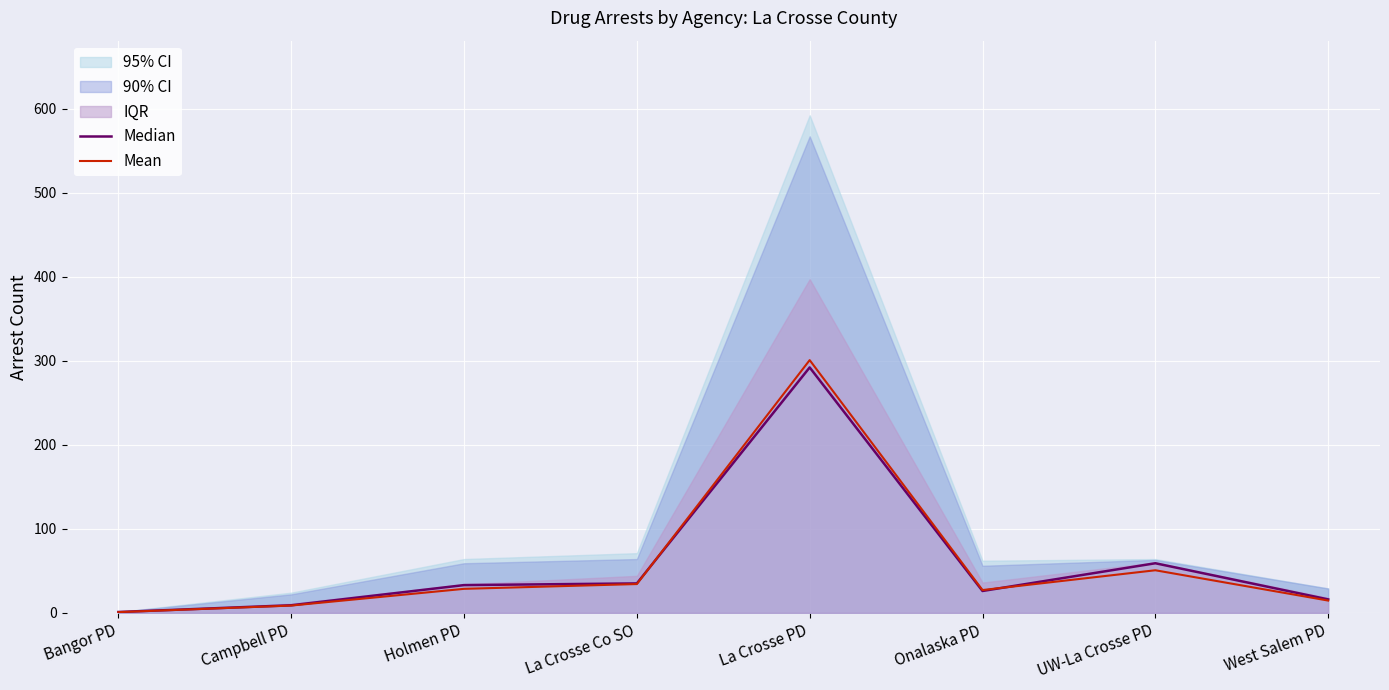

Reading left to right, extract all data points from this chart.

Median: Bangor PD=1.0	Campbell PD=9.0	Holmen PD=33.0	La Crosse Co SO=35.0	La Crosse PD=292.0	Onalaska PD=26.0	UW-La Crosse PD=59.0	West Salem PD=16.0
Mean: Bangor PD=0.8	Campbell PD=8.6	Holmen PD=28.6	La Crosse Co SO=34.2	La Crosse PD=300.7	Onalaska PD=27.1	UW-La Crosse PD=50.6	West Salem PD=14.6